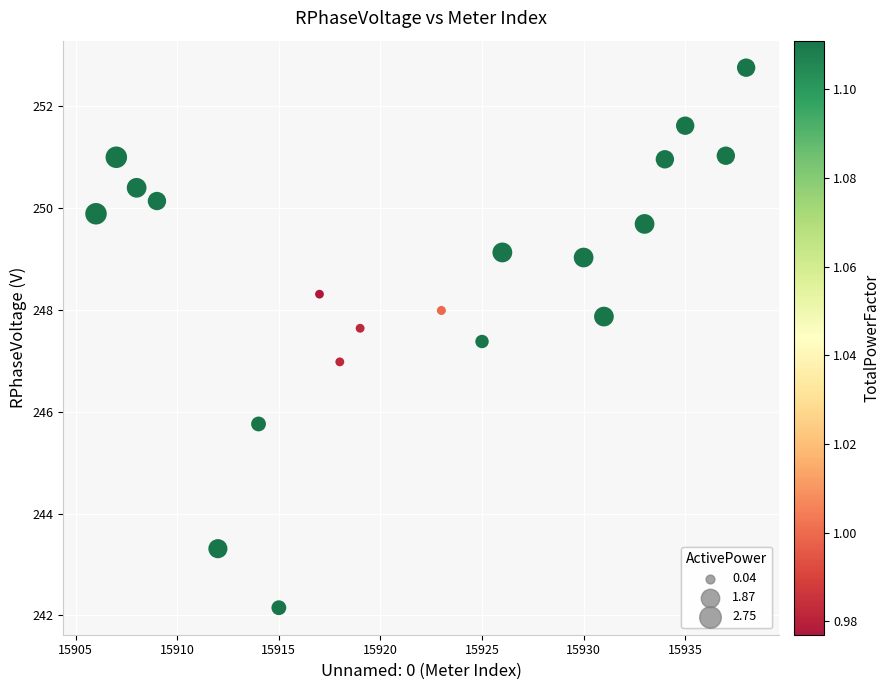

What is the range of Y values (max minus min)?

10.6